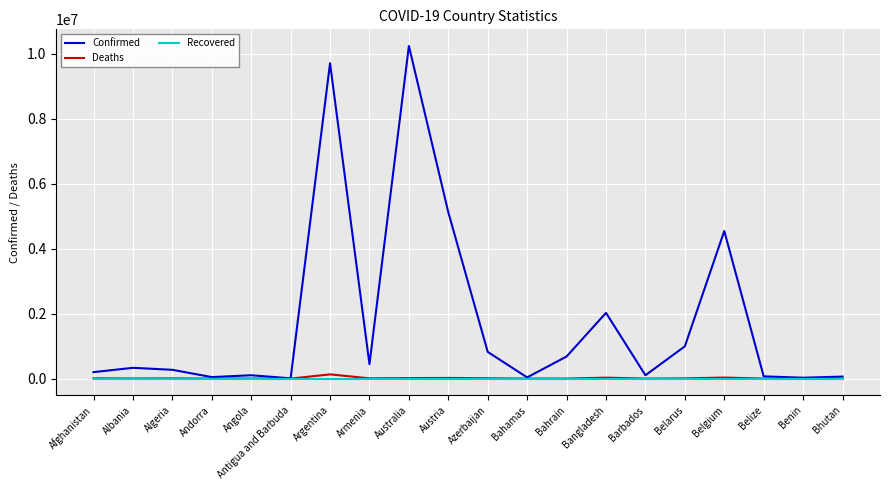

What is the sum of all Deaths values?

277856